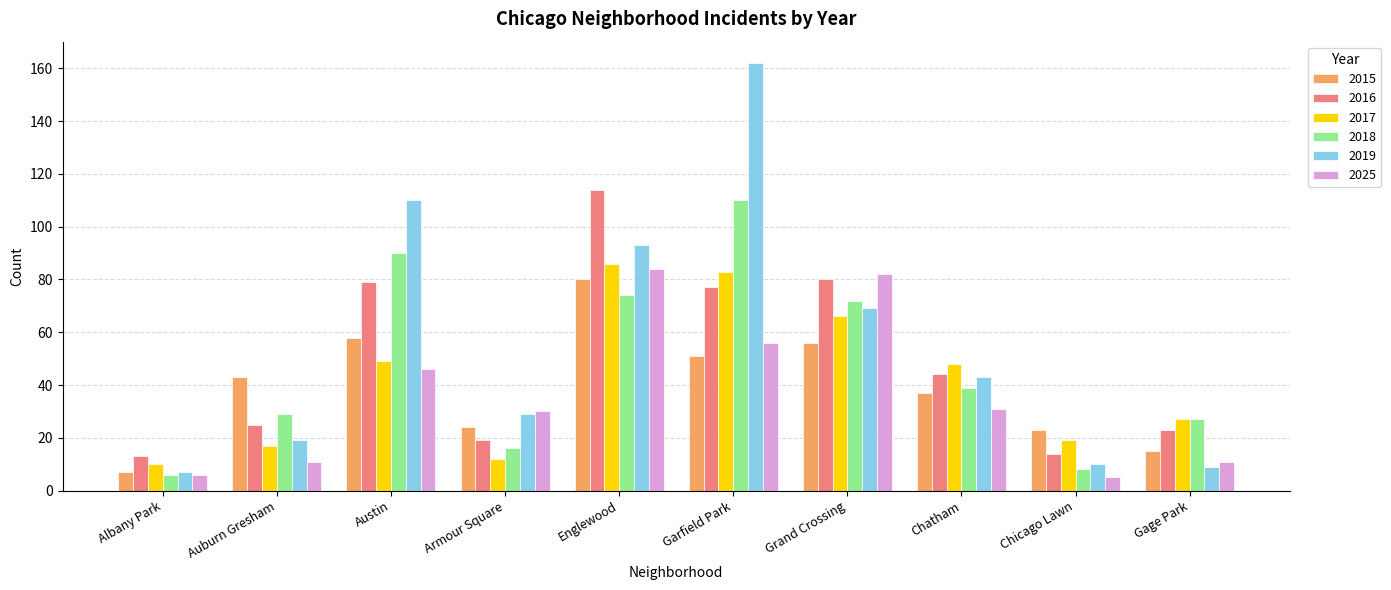

What is the difference between the 2018 values at Garfield Park and Chicago Lawn?

102